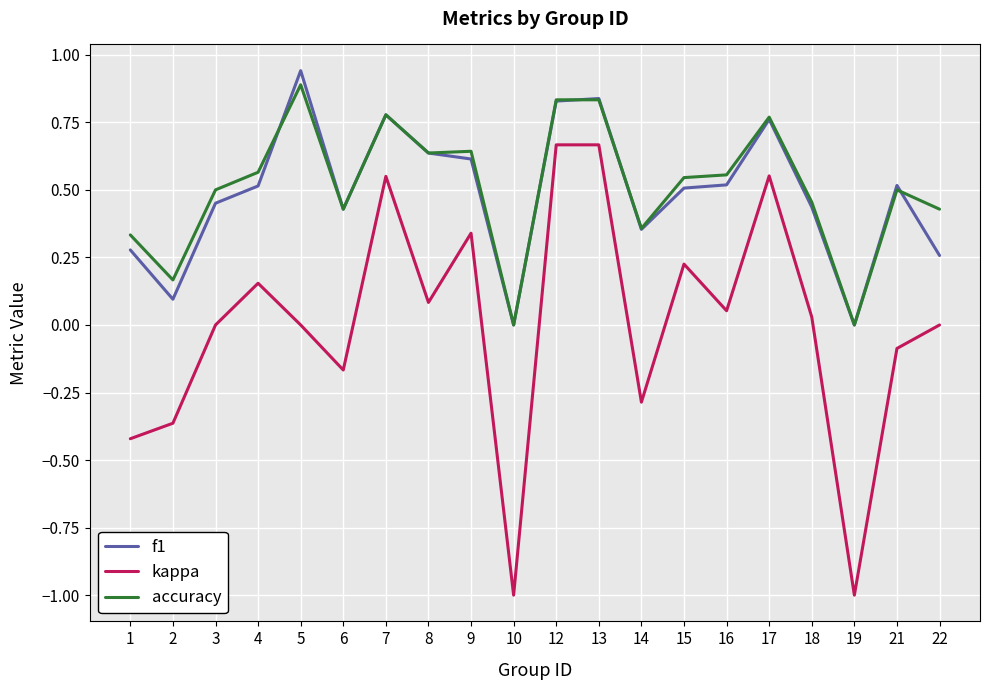

Is it true that accuracy equals 0.3 at 9?

False